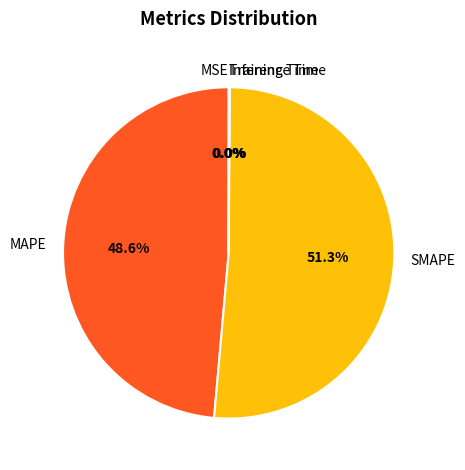

Which category accounts for the majority?

SMAPE